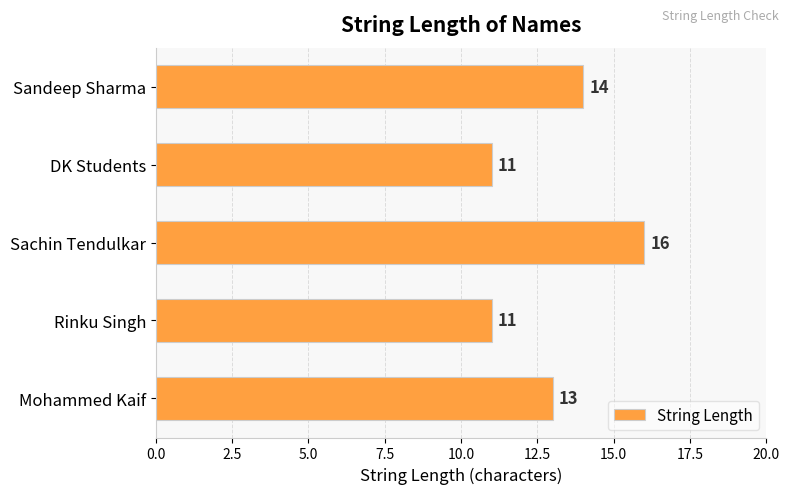

The chart shows a value of 16 at Sachin Tendulkar. True or false?

True